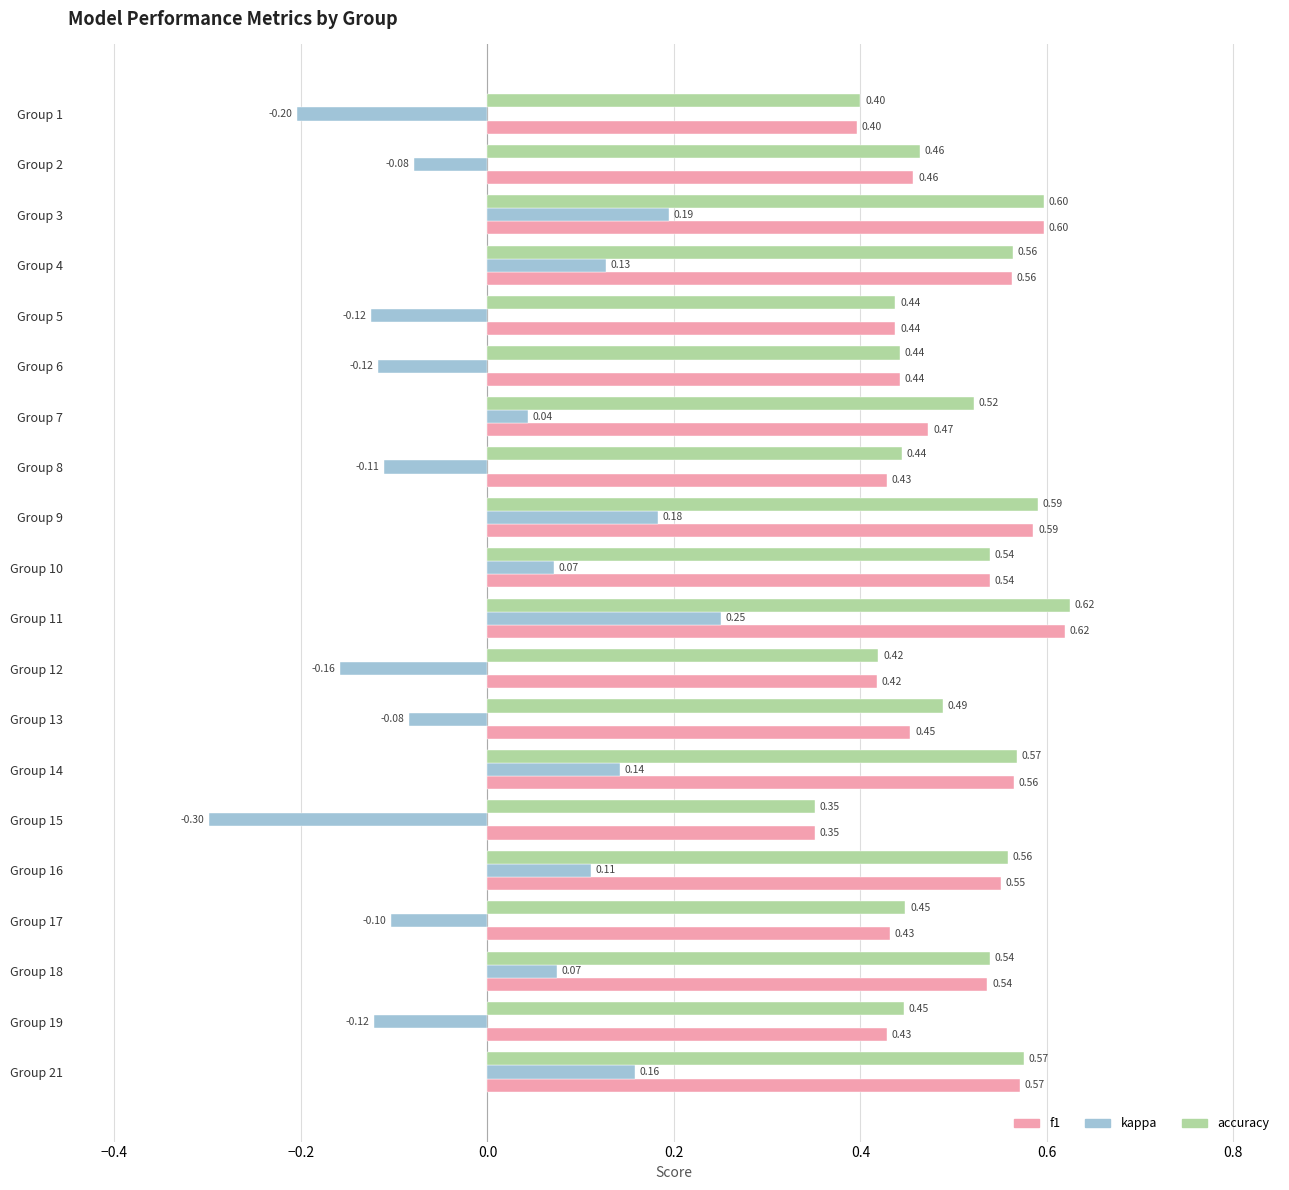

What is the spread (max minus min) of values at Group 11?

0.4